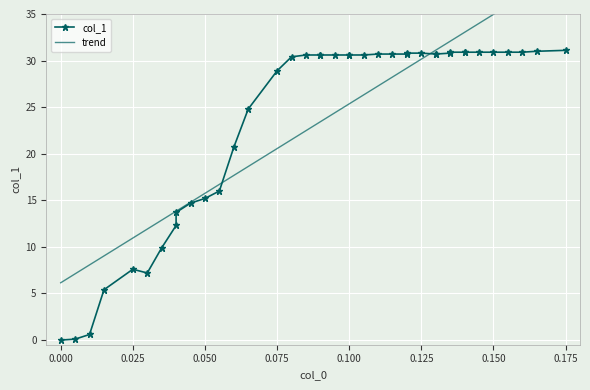

The chart shows a value of 30.6 at 0.1. True or false?

True